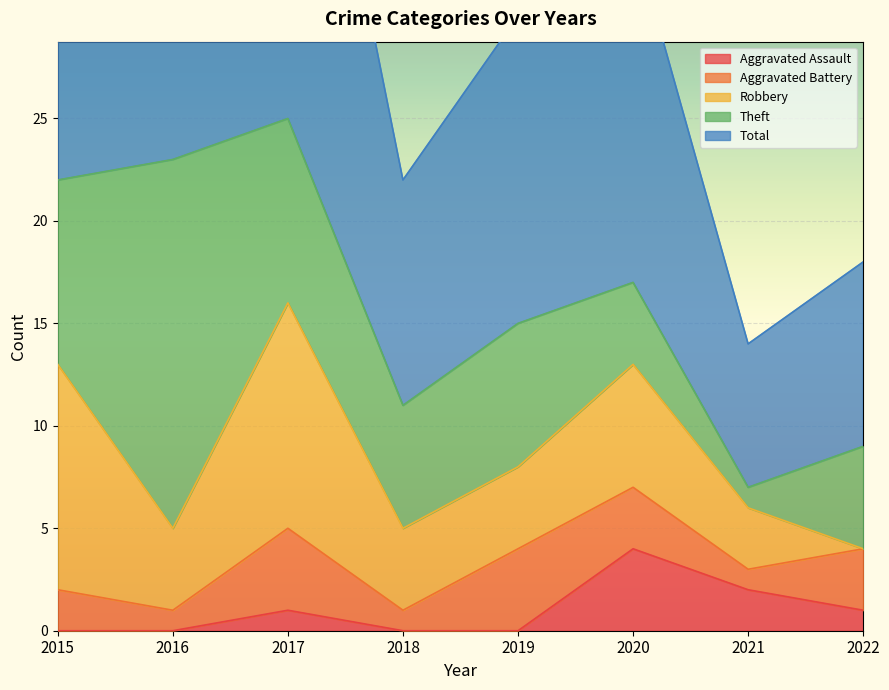

How many lines are shown in the chart?

5